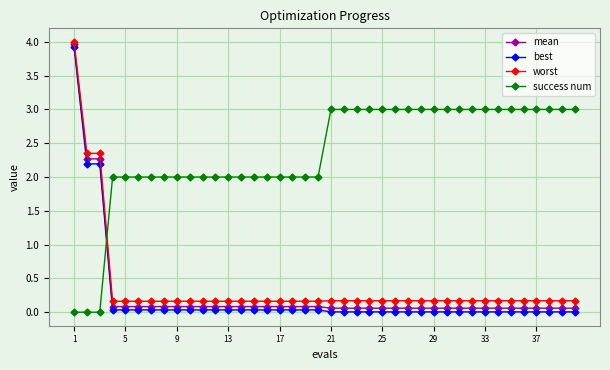

True or false: best and mean intersect in this chart.

False